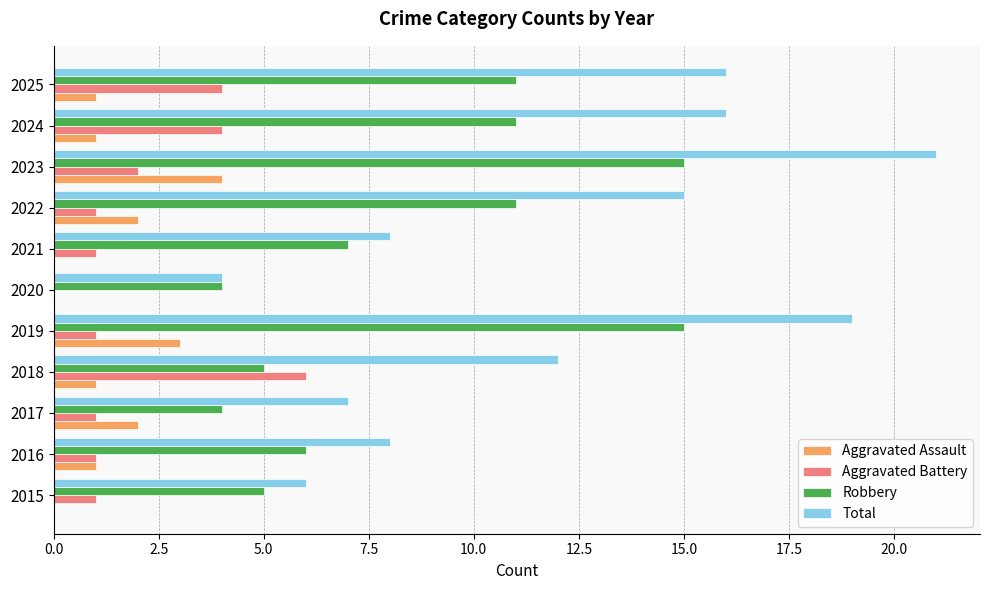

Which label corresponds to the largest value in the chart?

2023